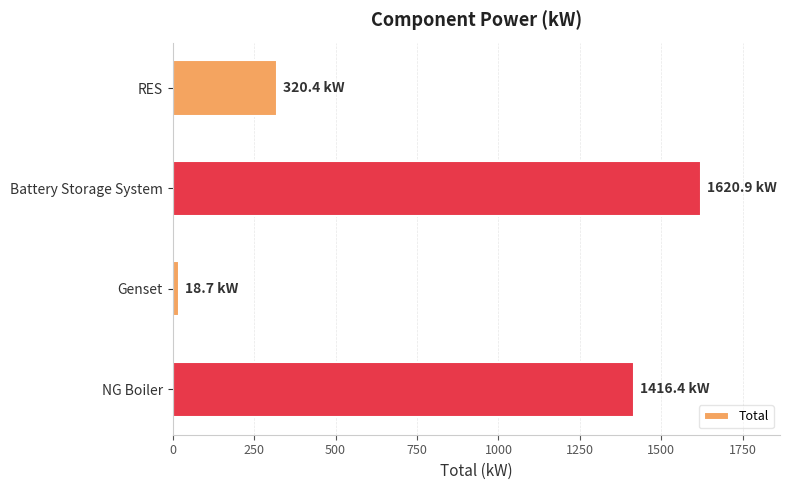

How many values exceed 1416?

2